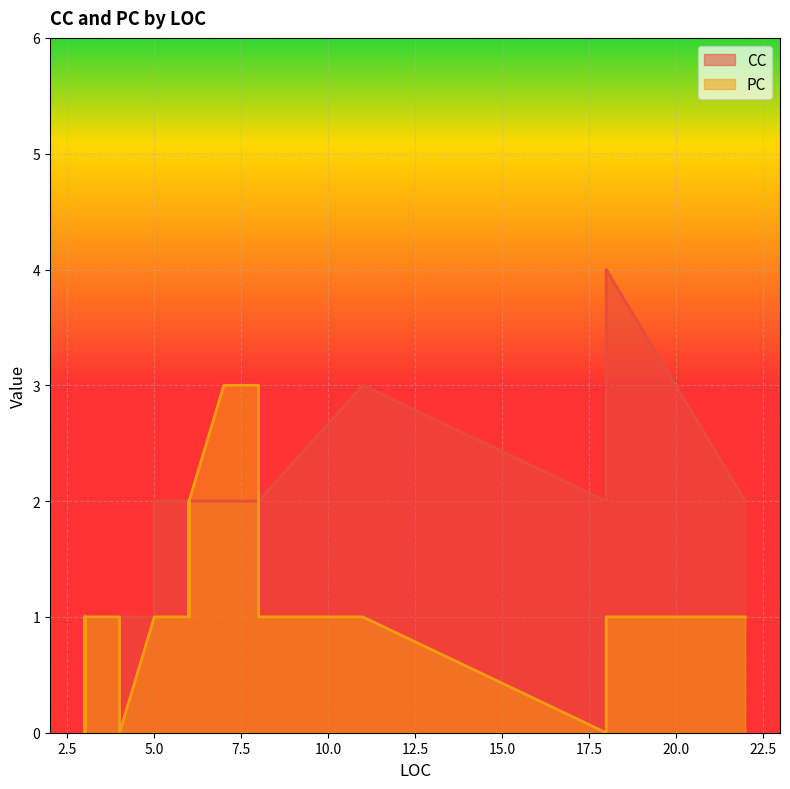

Rank the series by their maximum value, from highest to lowest.

CC, PC